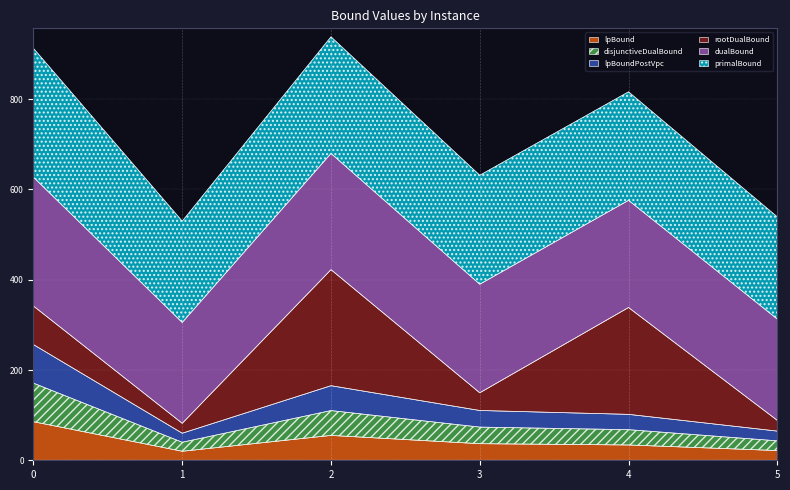

Does the chart display data point markers on the line(s)?

No